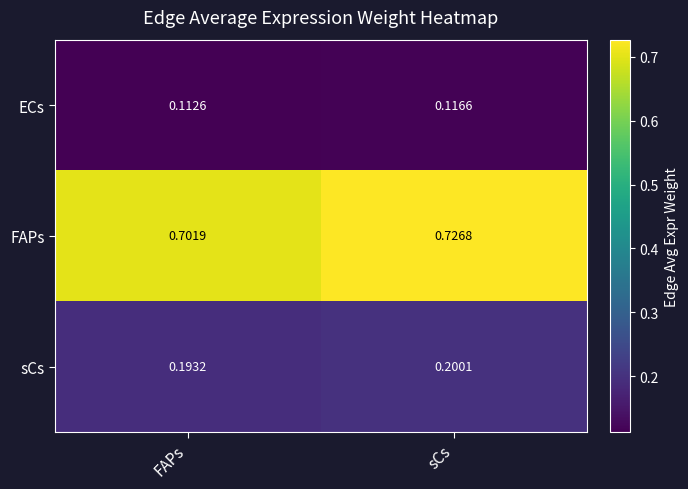

Where is sCs nearest to the value 0?

FAPs